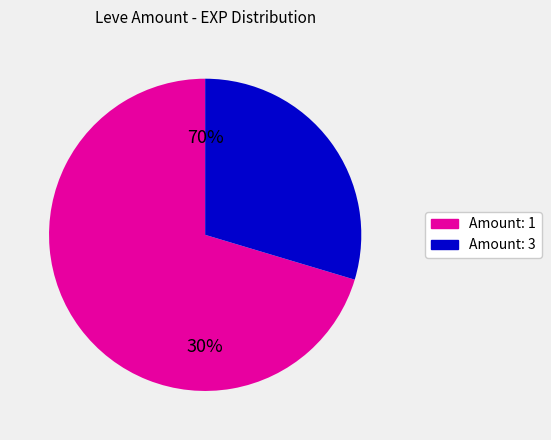

What is the smallest slice in the pie chart?

1